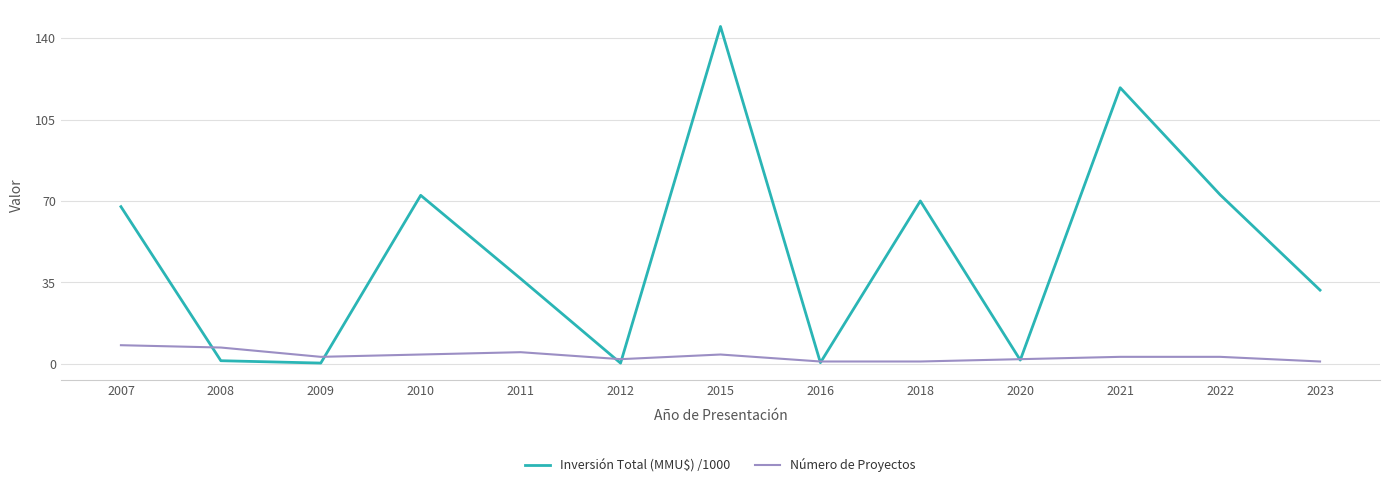

Where do Número de Proyectos and Inversión Total (MMU$) /1000 first cross each other?

2007 and 2008